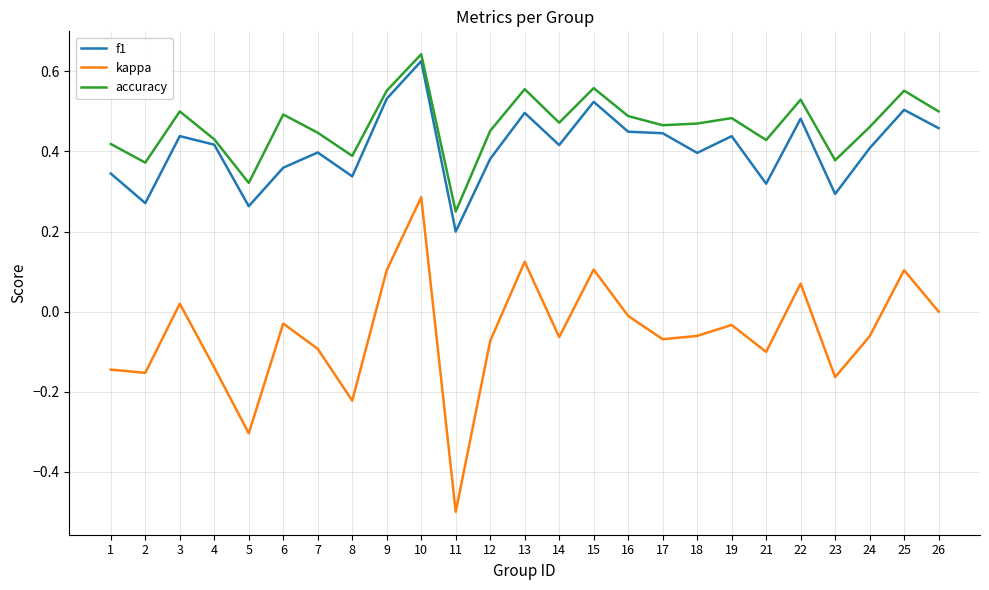

The kappa series shows -0.5 at 26. True or false?

False